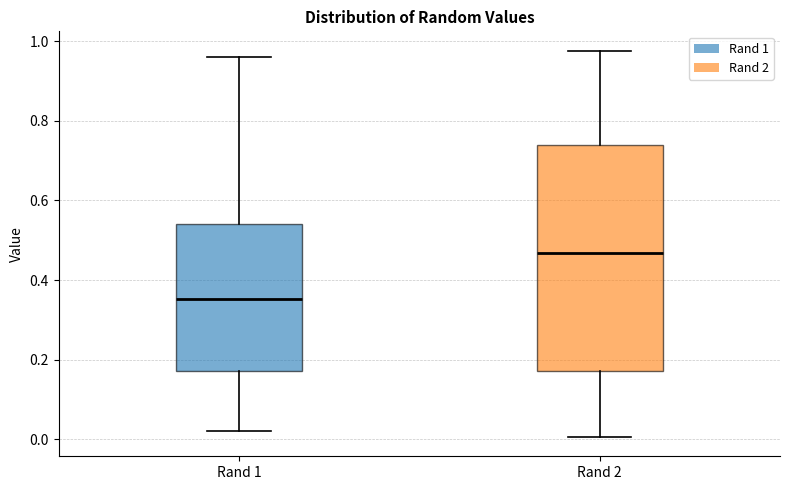

Which box is the tallest, from its lower edge to its upper edge?

Rand 2